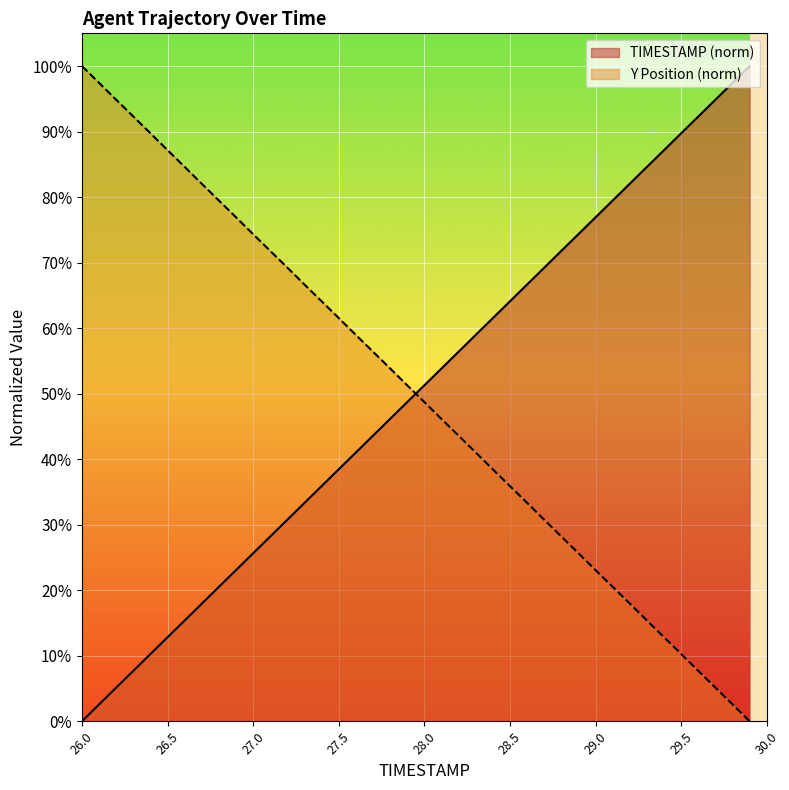

Count the number of data series in this chart.

2